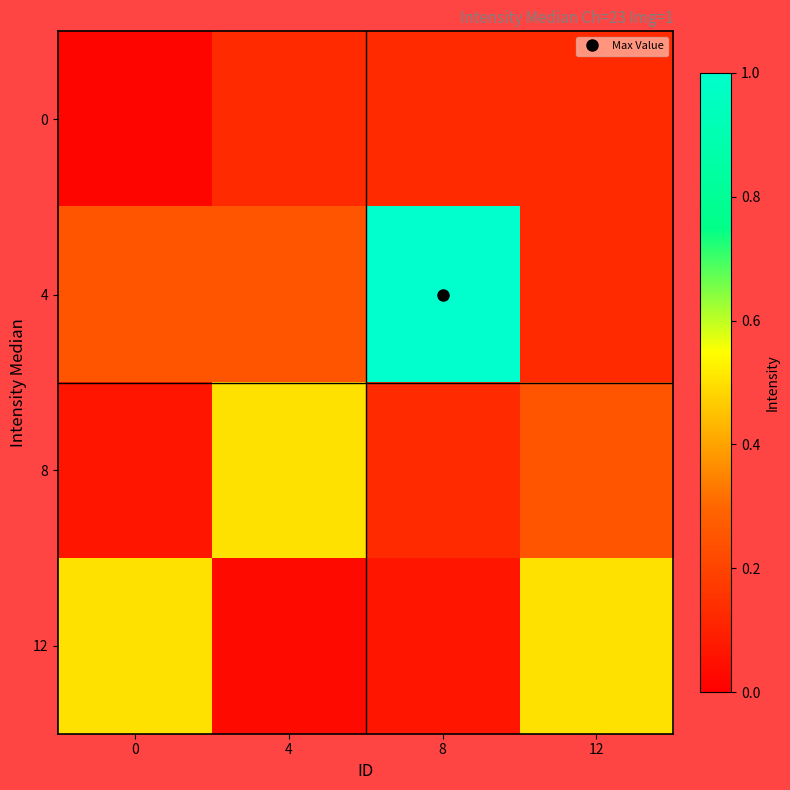

Reading right to left, what are all the values shown in this chart?

0: 12=0.1	8=0.1	4=0.1	0=0.0
4: 12=0.1	8=1.0	4=0.2	0=0.2
8: 12=0.2	8=0.1	4=0.5	0=0.1
12: 12=0.5	8=0.1	4=0.0	0=0.5